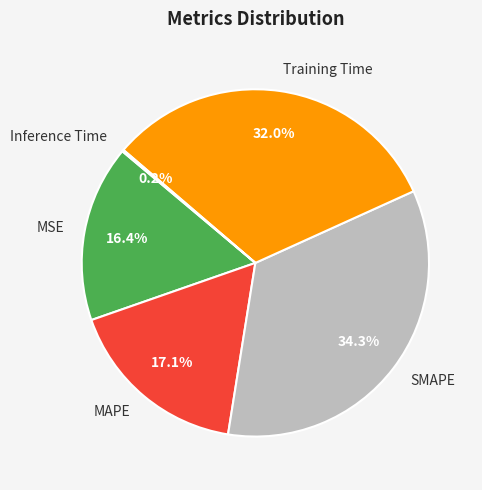

Between MSE and Training Time, which is larger?

Training Time